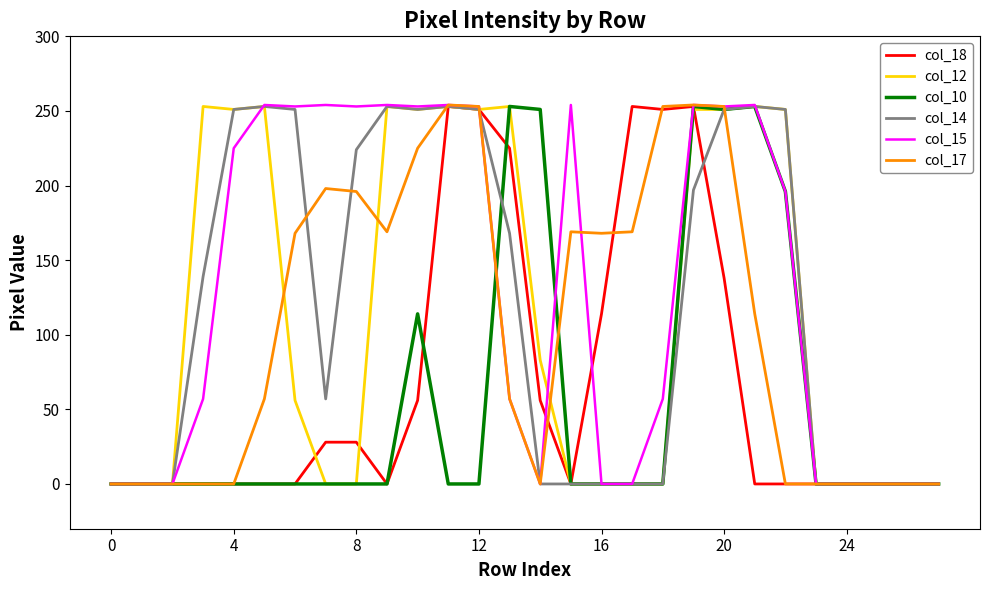

What are all the series names shown in the legend?

col_18, col_12, col_10, col_14, col_15, col_17